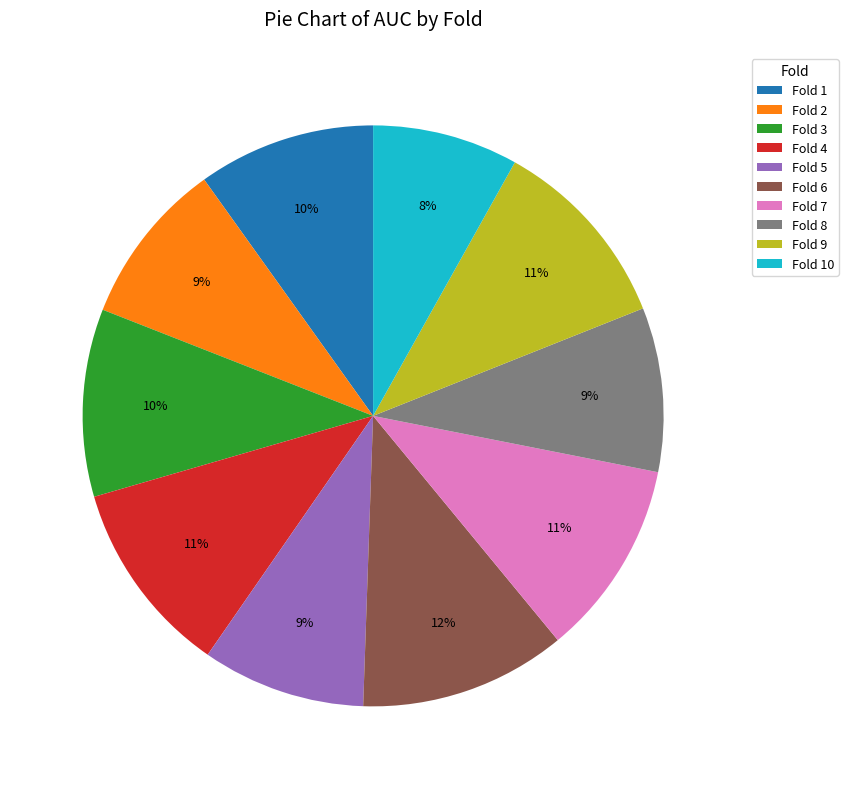

Does any single category account for the majority?

No